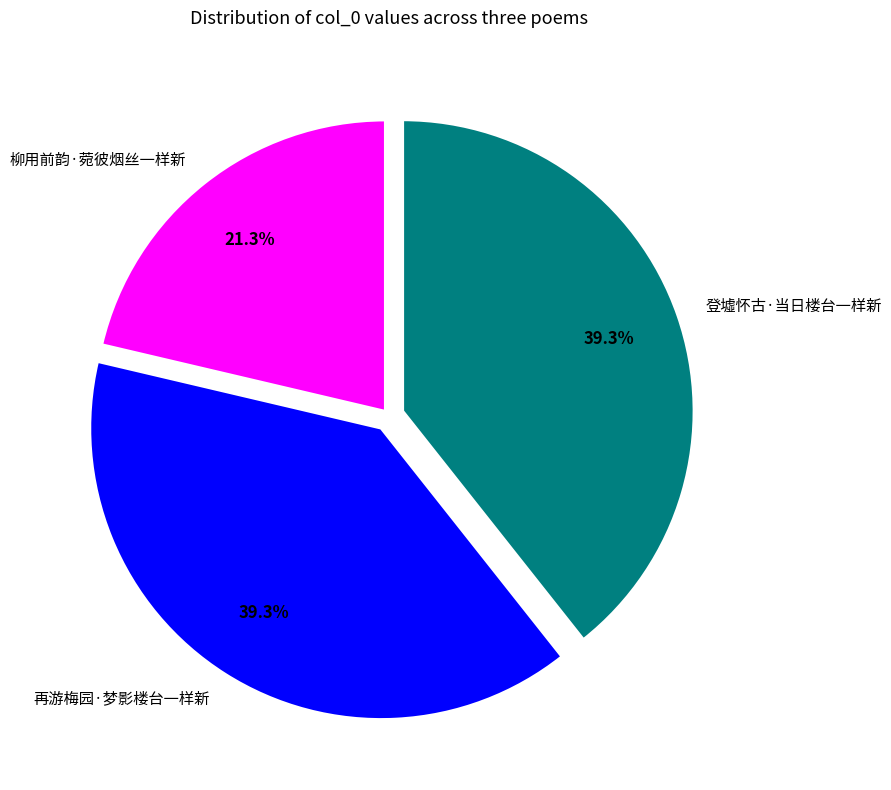

Which slice is the smallest?

柳用前韵·菀彼烟丝一样新